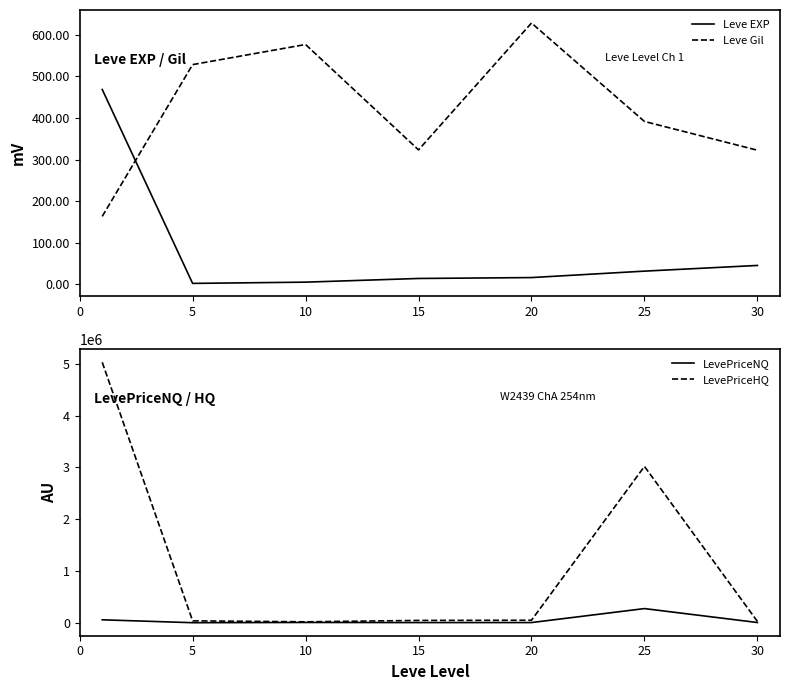

How many lines are shown in the chart?

4